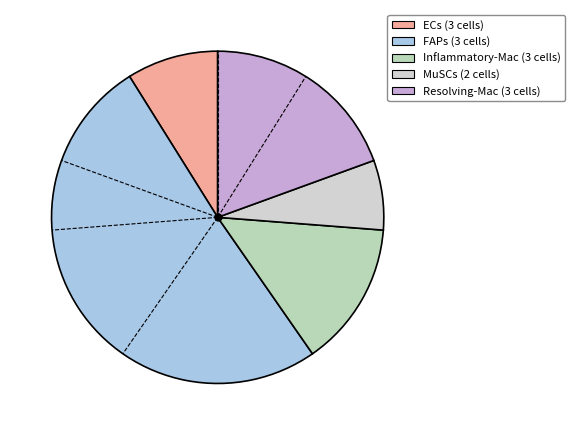

How many segments does this pie chart have?

5